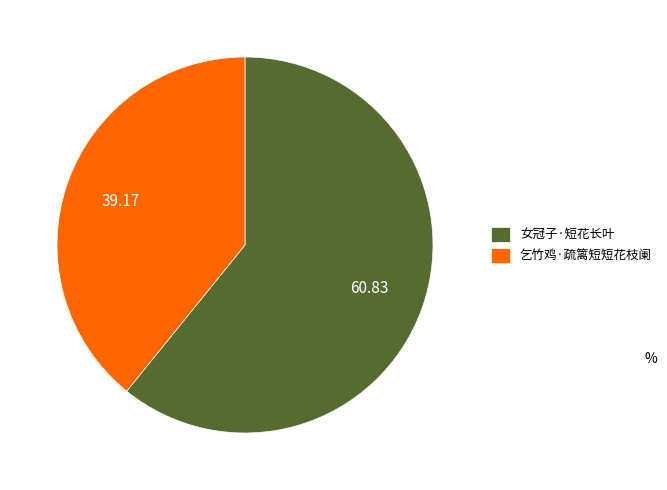

The 女冠子·短花长叶 slice represents 49% of the pie. True or false?

False